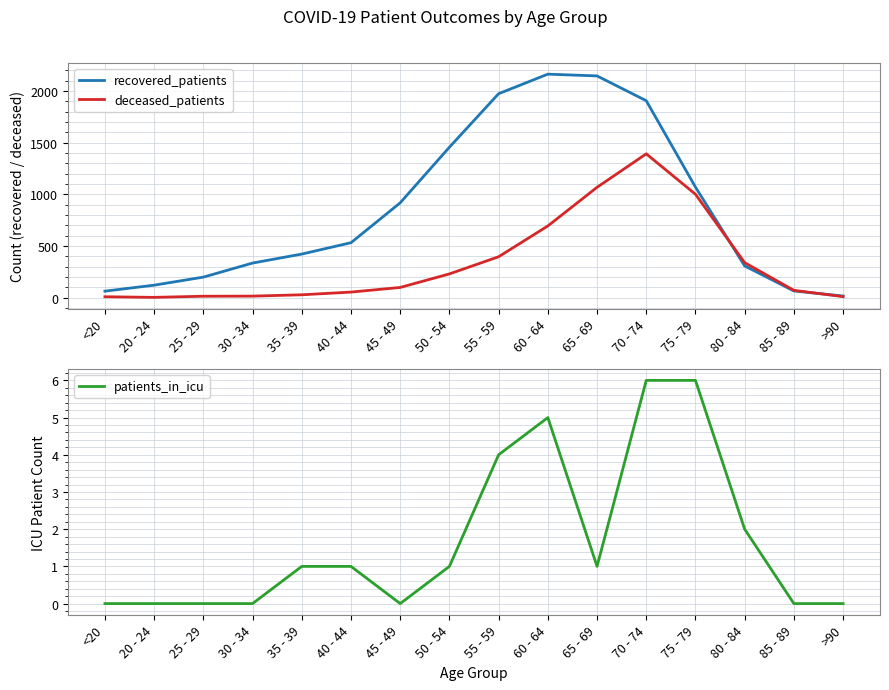

What is the value of the deceased_patients point at the 11th from the left?

1067